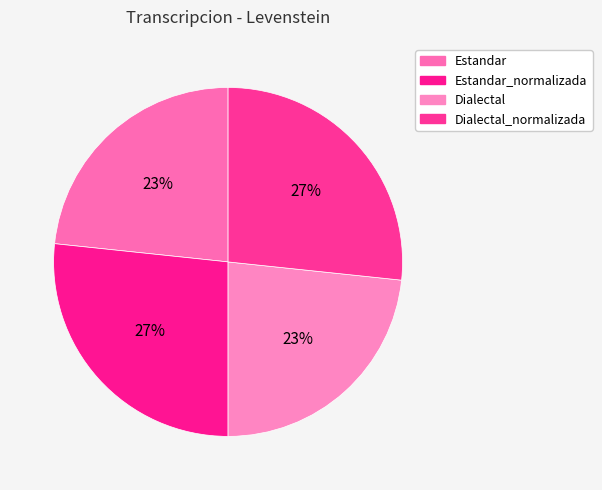

How many segments does this pie chart have?

4